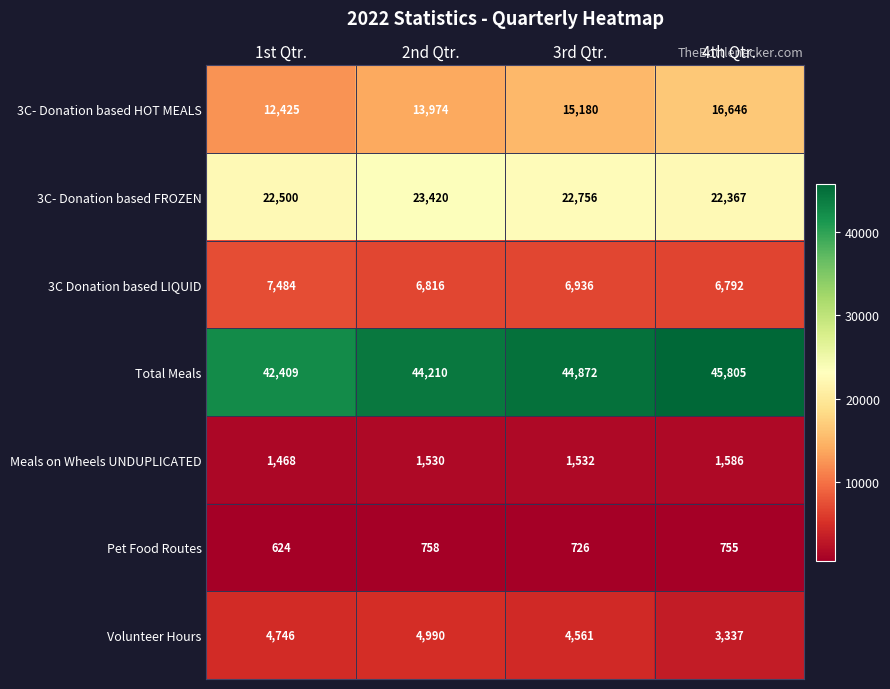

Reading left to right, list all the values displayed in this chart.

3C- Donation based HOT MEALS: 12425	13974	15180	16646
3C- Donation based FROZEN: 22500	23420	22756	22367
3C Donation based LIQUID: 7484	6816	6936	6792
Total Meals: 42409	44210	44872	45805
Meals on Wheels UNDUPLICATED: 1468	1530	1532	1586
Pet Food Routes: 624	758	726	755
Volunteer Hours: 4746	4990	4561	3337